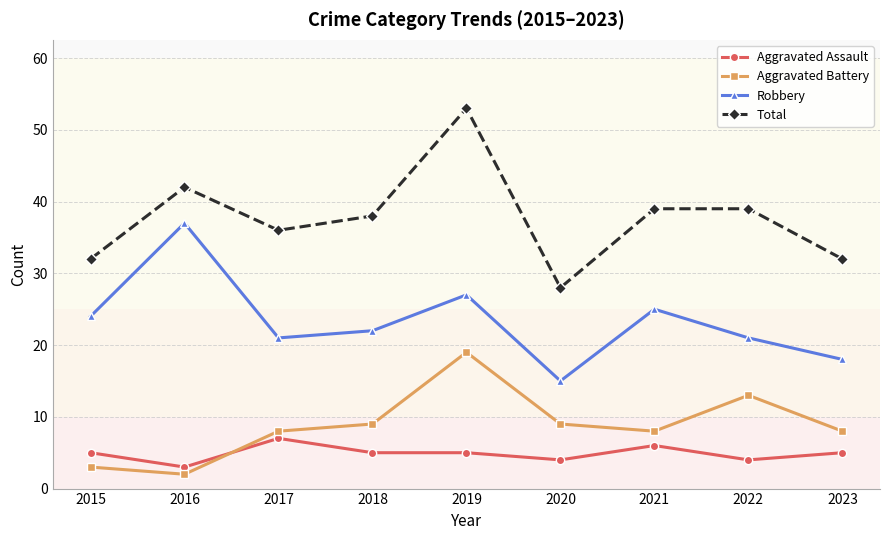

Reading right to left, what are all the values shown in this chart?

Aggravated Assault: 2023=5	2022=4	2021=6	2020=4	2019=5	2018=5	2017=7	2016=3	2015=5
Aggravated Battery: 2023=8	2022=13	2021=8	2020=9	2019=19	2018=9	2017=8	2016=2	2015=3
Robbery: 2023=18	2022=21	2021=25	2020=15	2019=27	2018=22	2017=21	2016=37	2015=24
Total: 2023=32	2022=39	2021=39	2020=28	2019=53	2018=38	2017=36	2016=42	2015=32